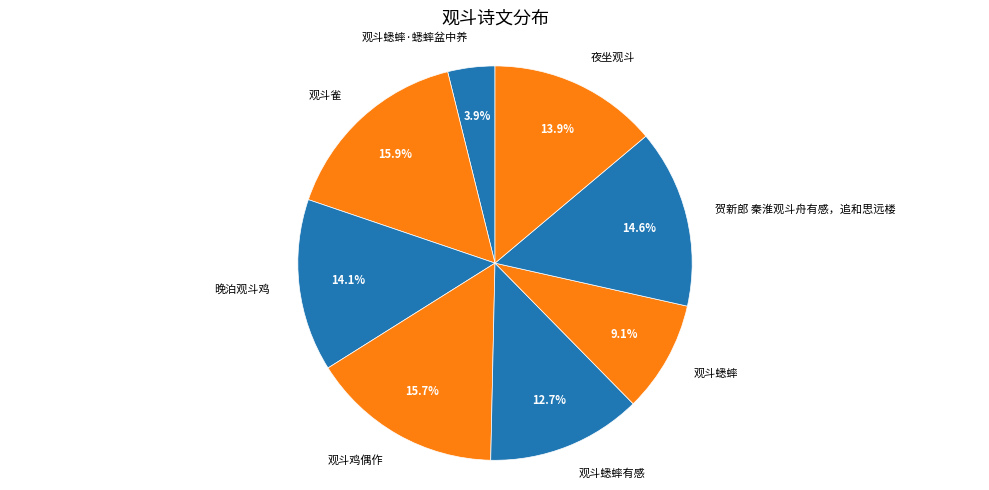

What percentage is the 贺新郎 秦淮观斗舟有感，追和思远楼 slice, to the nearest percent?

15%